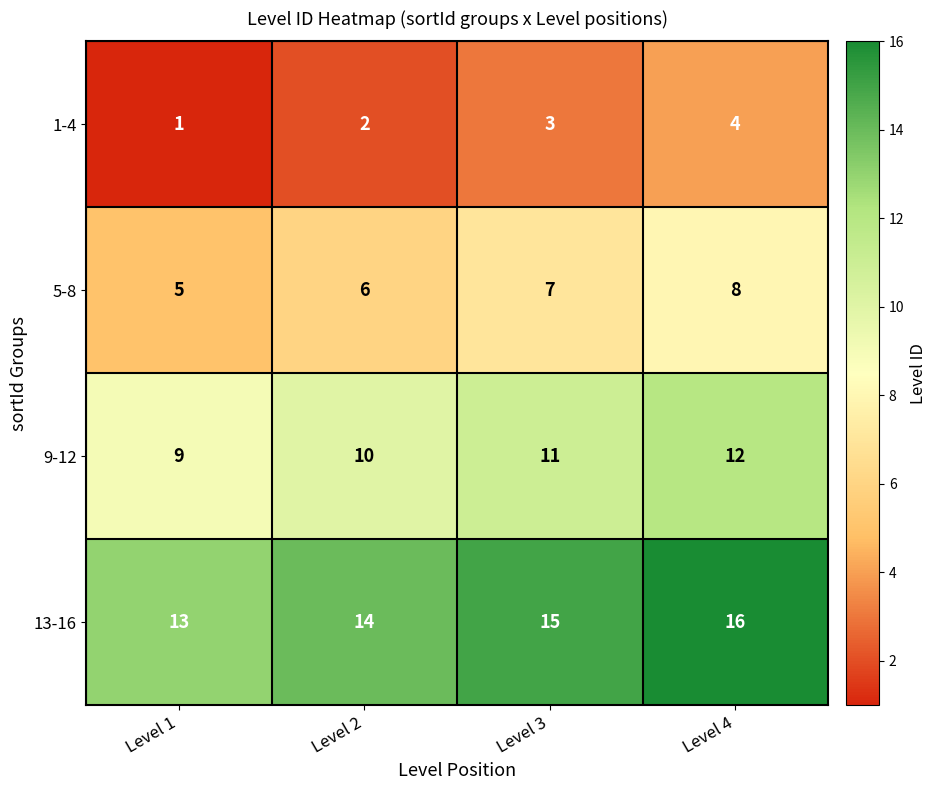

What is the maximum value shown in the chart?

16